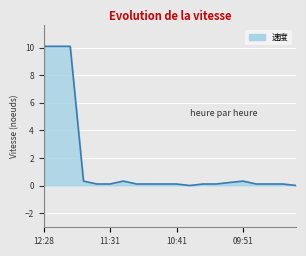

Does the chart have visible grid lines?

Yes